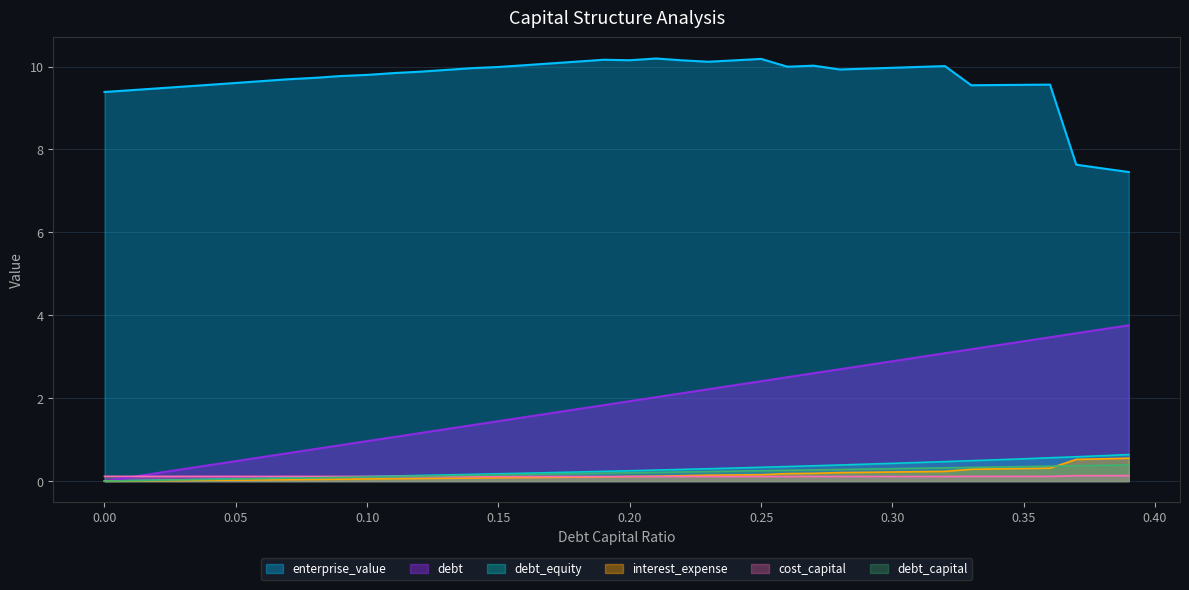

Which series has the largest total across all categories?

enterprise_value